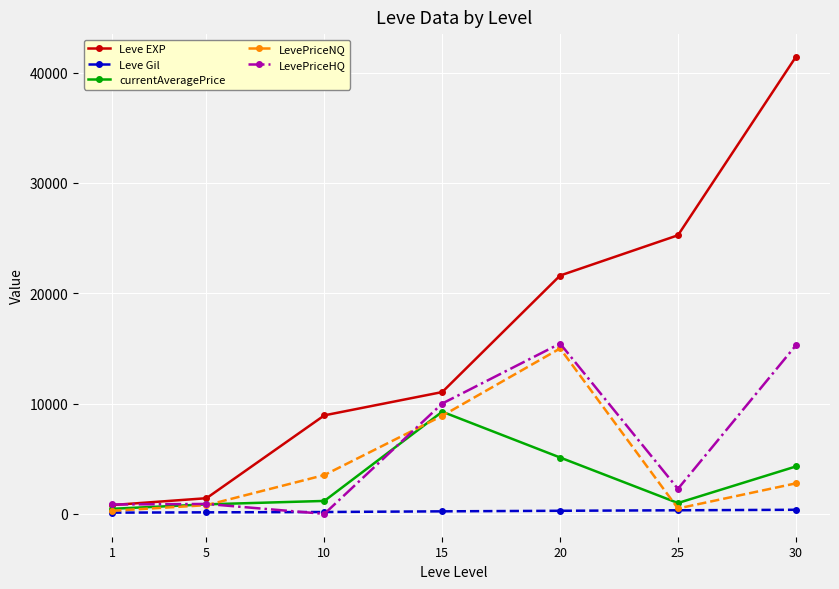

Which series has the widest spread of values?

Leve EXP